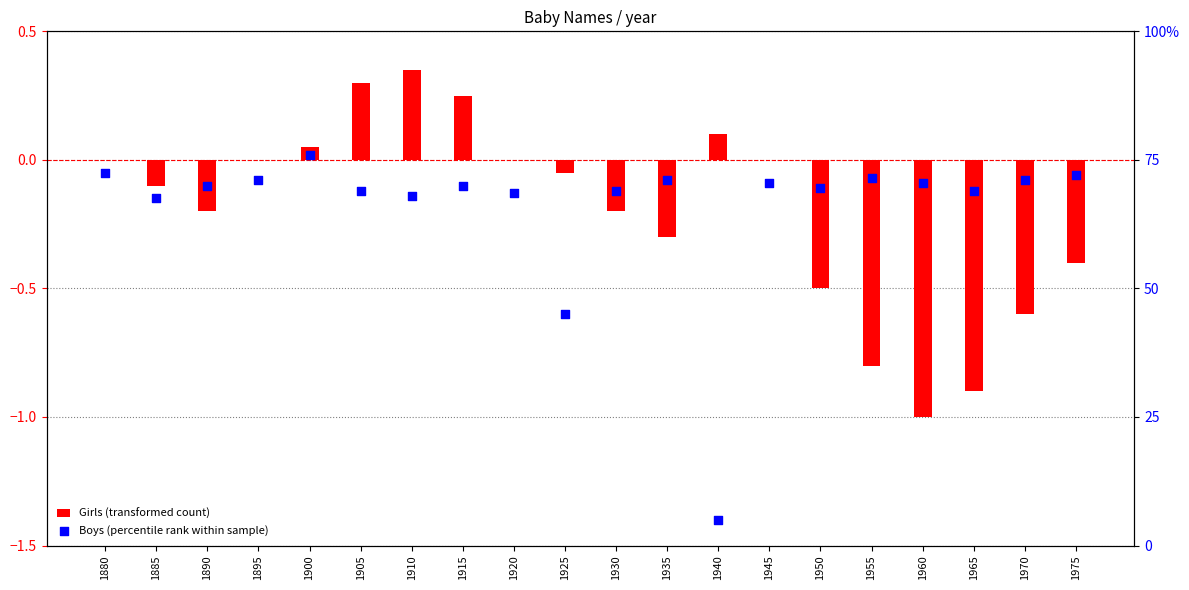

What is the total value across all series at 1940?

-1.3